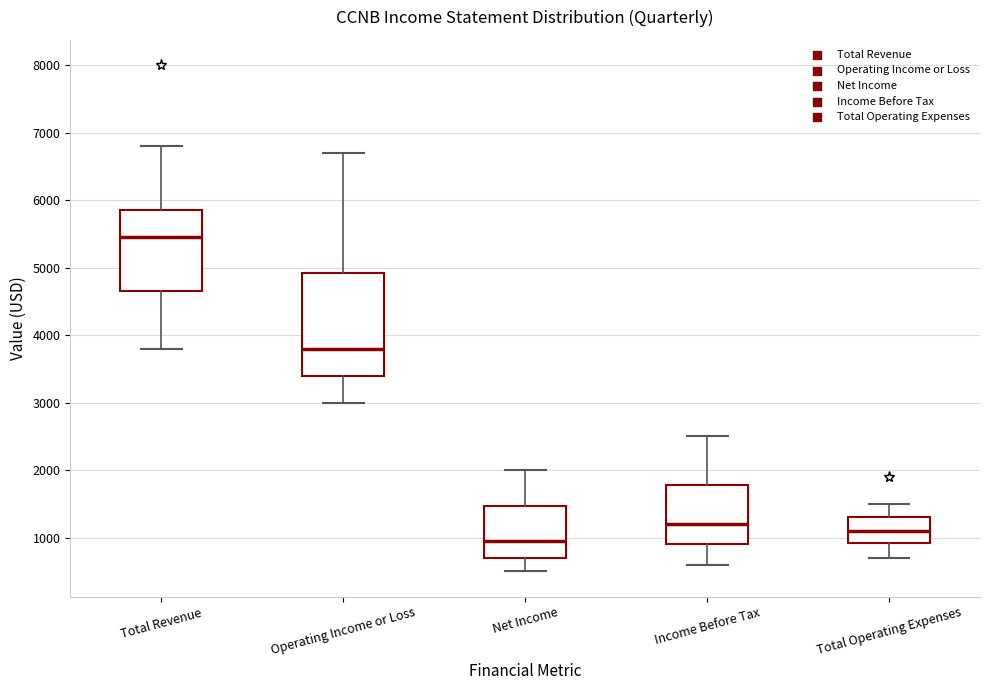

Comparing the boxes themselves (not the whiskers), which one is the tallest?

Operating Income or Loss